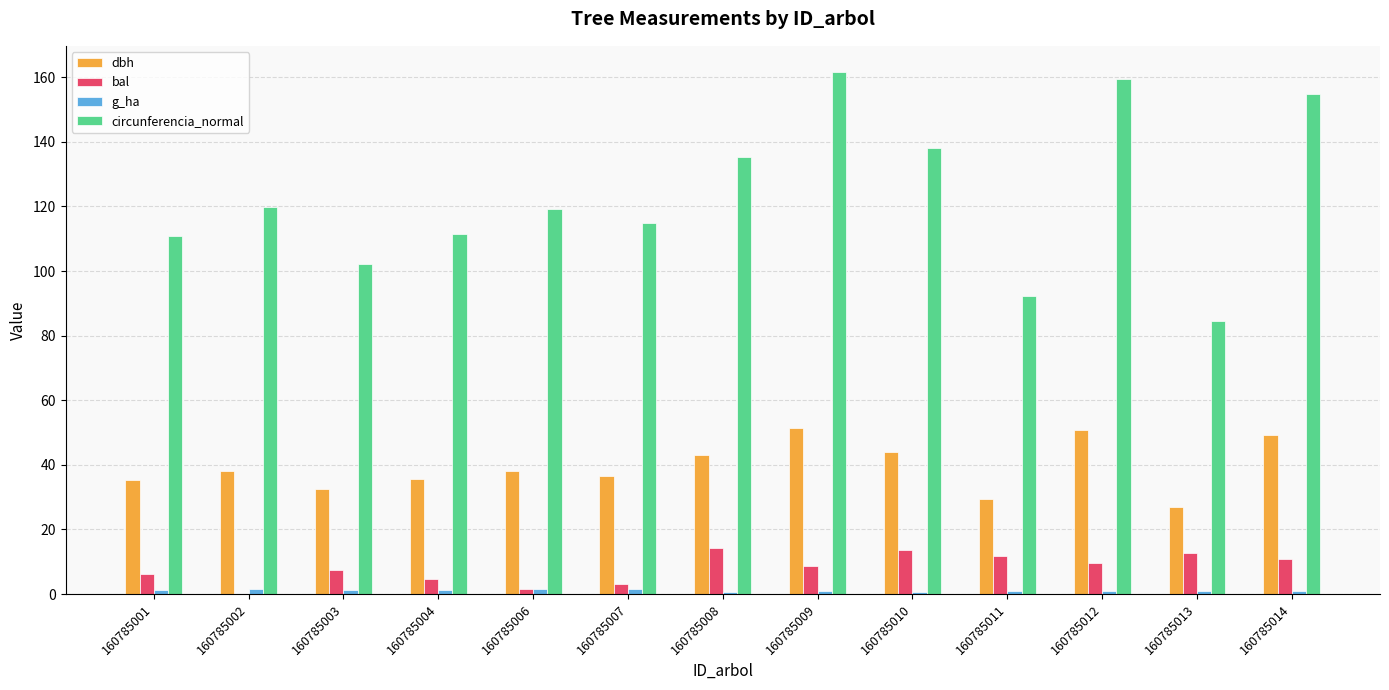

Between 160785009 and 160785014, which series saw the biggest shift?

circunferencia_normal